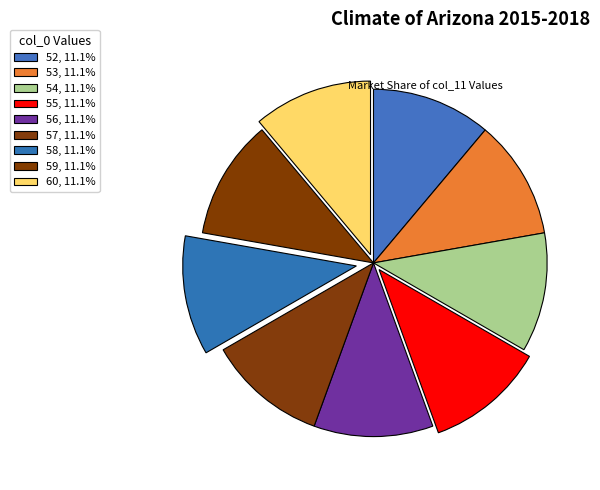

Between 58 and 53, which is larger?

58